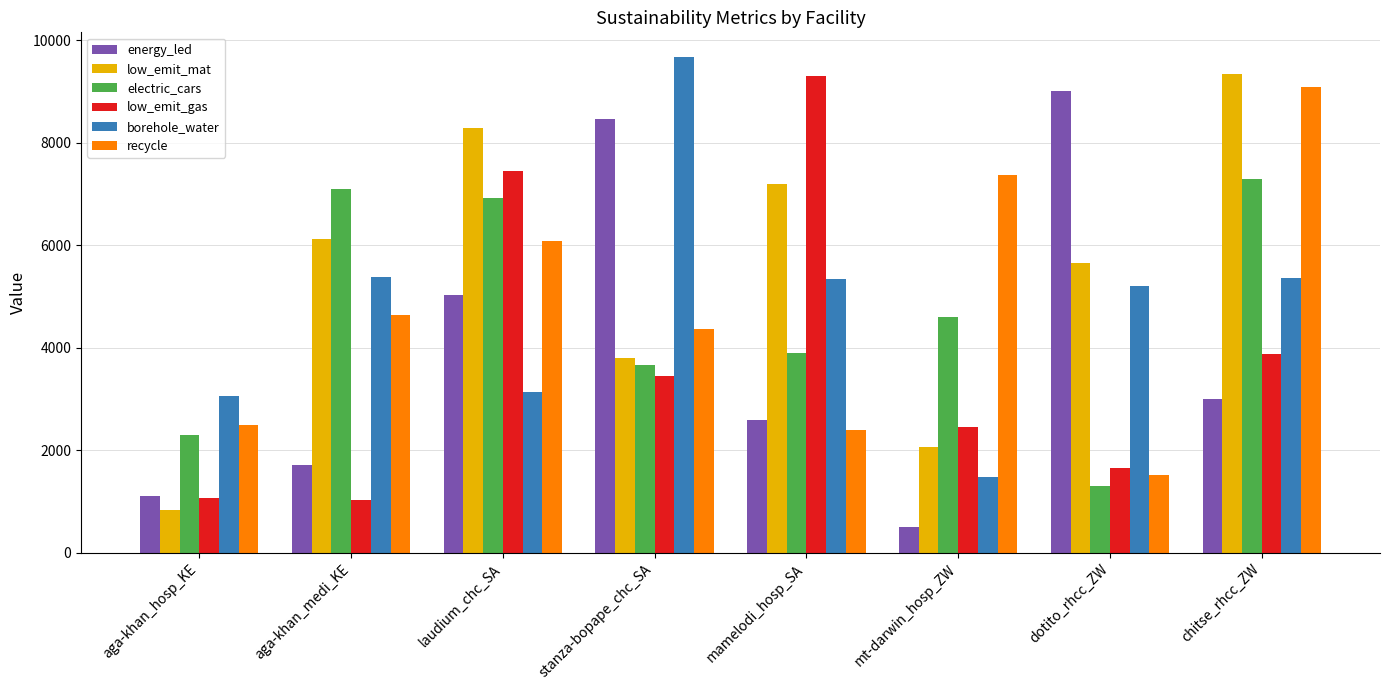

What is the label of the 7th bar from the left?

dotito_rhcc_ZW